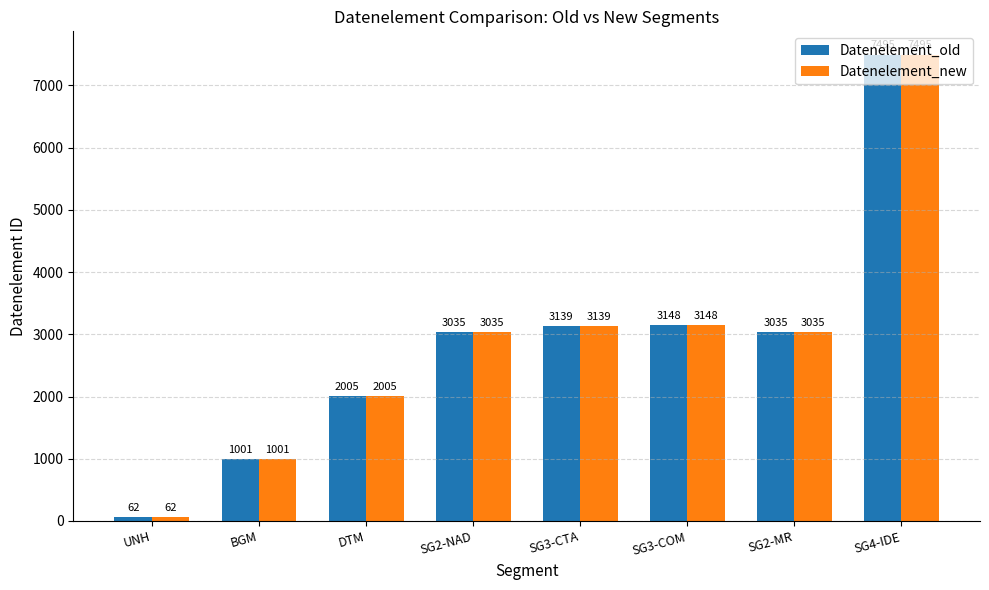

What is the difference between the second highest and minimum values in the Datenelement_new series?

3086